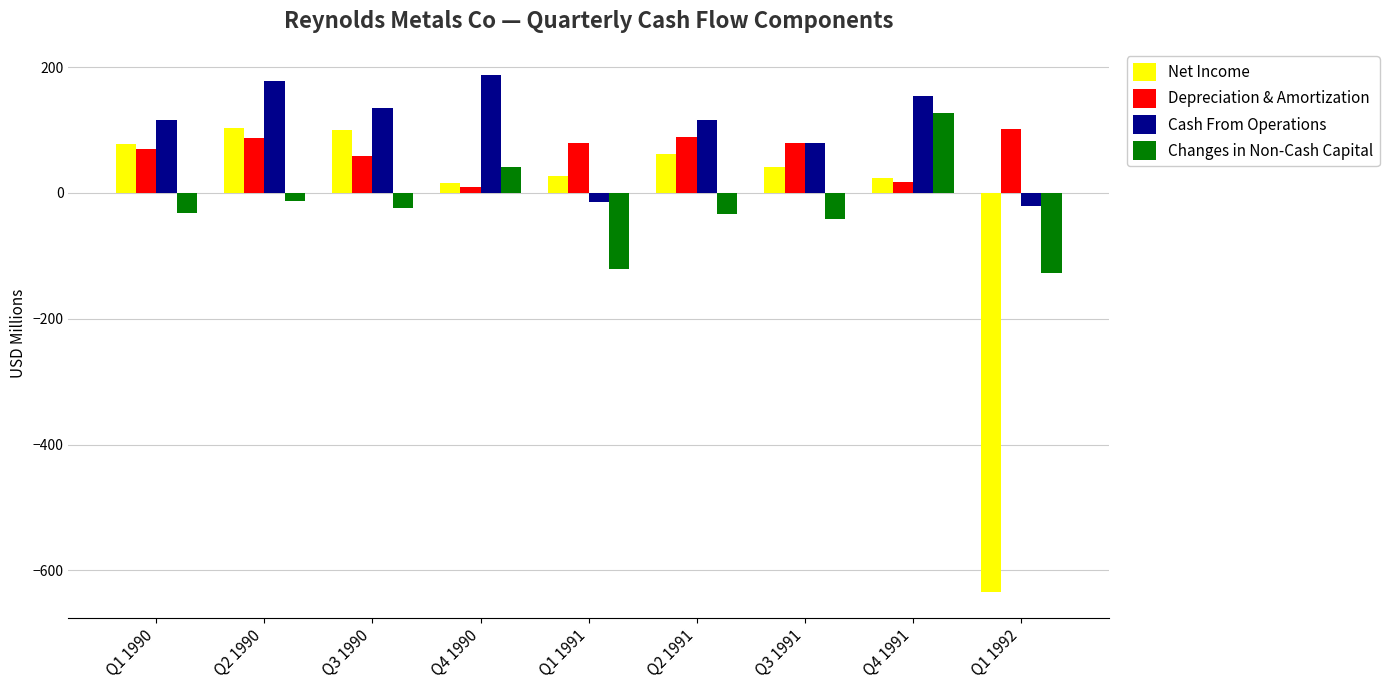

What is the average value of the Net Income series?

-20.4